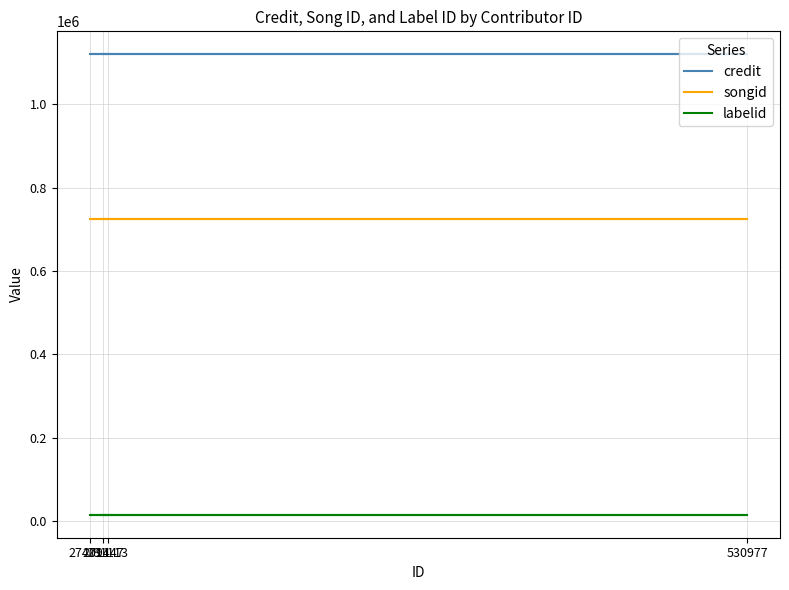

Count the number of categories in the chart.

8